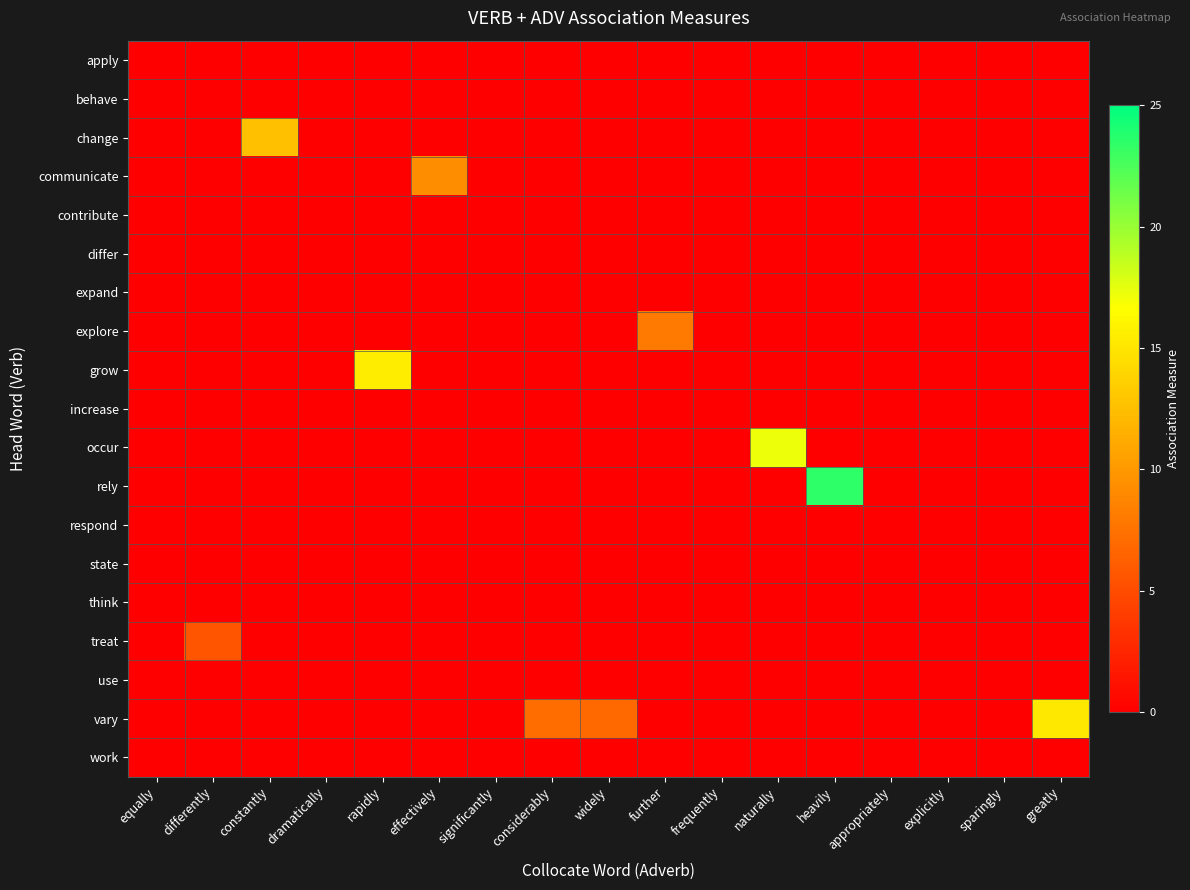

Reading right to left, list all the values displayed in this chart.

apply: greatly=0.0	sparingly=0.0	explicitly=0.0	appropriately=0.0	heavily=0.0	naturally=0.0	frequently=0.0	further=0.0	widely=0.0	considerably=0.0	significantly=0.0	effectively=0.0	rapidly=0.0	dramatically=0.0	constantly=0.0	differently=0.0	equally=0.0
behave: greatly=0.0	sparingly=0.0	explicitly=0.0	appropriately=0.0	heavily=0.0	naturally=0.0	frequently=0.0	further=0.0	widely=0.0	considerably=0.0	significantly=0.0	effectively=0.0	rapidly=0.0	dramatically=0.0	constantly=0.0	differently=0.0	equally=0.0
change: greatly=0.0	sparingly=0.0	explicitly=0.0	appropriately=0.0	heavily=0.0	naturally=0.0	frequently=0.0	further=0.0	widely=0.0	considerably=0.0	significantly=0.0	effectively=0.0	rapidly=0.0	dramatically=0.0	constantly=12.6	differently=0.0	equally=0.0
communicate: greatly=0.0	sparingly=0.0	explicitly=0.0	appropriately=0.0	heavily=0.0	naturally=0.0	frequently=0.0	further=0.0	widely=0.0	considerably=0.0	significantly=0.0	effectively=9.3	rapidly=0.0	dramatically=0.0	constantly=0.0	differently=0.0	equally=0.0
contribute: greatly=0.0	sparingly=0.0	explicitly=0.0	appropriately=0.0	heavily=0.0	naturally=0.0	frequently=0.0	further=0.0	widely=0.0	considerably=0.0	significantly=0.0	effectively=0.0	rapidly=0.0	dramatically=0.0	constantly=0.0	differently=0.0	equally=0.0
differ: greatly=0.0	sparingly=0.0	explicitly=0.0	appropriately=0.0	heavily=0.0	naturally=0.0	frequently=0.0	further=0.0	widely=0.0	considerably=0.0	significantly=0.0	effectively=0.0	rapidly=0.0	dramatically=0.0	constantly=0.0	differently=0.0	equally=0.0
expand: greatly=0.0	sparingly=0.0	explicitly=0.0	appropriately=0.0	heavily=0.0	naturally=0.0	frequently=0.0	further=0.0	widely=0.0	considerably=0.0	significantly=0.0	effectively=0.0	rapidly=0.0	dramatically=0.0	constantly=0.0	differently=0.0	equally=0.0
explore: greatly=0.0	sparingly=0.0	explicitly=0.0	appropriately=0.0	heavily=0.0	naturally=0.0	frequently=0.0	further=8.0	widely=0.0	considerably=0.0	significantly=0.0	effectively=0.0	rapidly=0.0	dramatically=0.0	constantly=0.0	differently=0.0	equally=0.0
grow: greatly=0.0	sparingly=0.0	explicitly=0.0	appropriately=0.0	heavily=0.0	naturally=0.0	frequently=0.0	further=0.0	widely=0.0	considerably=0.0	significantly=0.0	effectively=0.0	rapidly=15.5	dramatically=0.0	constantly=0.0	differently=0.0	equally=0.0
increase: greatly=0.0	sparingly=0.0	explicitly=0.0	appropriately=0.0	heavily=0.0	naturally=0.0	frequently=0.0	further=0.0	widely=0.0	considerably=0.0	significantly=0.0	effectively=0.0	rapidly=0.0	dramatically=0.0	constantly=0.0	differently=0.0	equally=0.0
occur: greatly=0.0	sparingly=0.0	explicitly=0.0	appropriately=0.0	heavily=0.0	naturally=17.3	frequently=0.0	further=0.0	widely=0.0	considerably=0.0	significantly=0.0	effectively=0.0	rapidly=0.0	dramatically=0.0	constantly=0.0	differently=0.0	equally=0.0
rely: greatly=0.0	sparingly=0.0	explicitly=0.0	appropriately=0.0	heavily=23.5	naturally=0.0	frequently=0.0	further=0.0	widely=0.0	considerably=0.0	significantly=0.0	effectively=0.0	rapidly=0.0	dramatically=0.0	constantly=0.0	differently=0.0	equally=0.0
respond: greatly=0.0	sparingly=0.0	explicitly=0.0	appropriately=0.0	heavily=0.0	naturally=0.0	frequently=0.0	further=0.0	widely=0.0	considerably=0.0	significantly=0.0	effectively=0.0	rapidly=0.0	dramatically=0.0	constantly=0.0	differently=0.0	equally=0.0
state: greatly=0.0	sparingly=0.0	explicitly=0.0	appropriately=0.0	heavily=0.0	naturally=0.0	frequently=0.0	further=0.0	widely=0.0	considerably=0.0	significantly=0.0	effectively=0.0	rapidly=0.0	dramatically=0.0	constantly=0.0	differently=0.0	equally=0.0
think: greatly=0.0	sparingly=0.0	explicitly=0.0	appropriately=0.0	heavily=0.0	naturally=0.0	frequently=0.0	further=0.0	widely=0.0	considerably=0.0	significantly=0.0	effectively=0.0	rapidly=0.0	dramatically=0.0	constantly=0.0	differently=0.0	equally=0.0
treat: greatly=0.0	sparingly=0.0	explicitly=0.0	appropriately=0.0	heavily=0.0	naturally=0.0	frequently=0.0	further=0.0	widely=0.0	considerably=0.0	significantly=0.0	effectively=0.0	rapidly=0.0	dramatically=0.0	constantly=0.0	differently=5.5	equally=0.0
use: greatly=0.0	sparingly=0.0	explicitly=0.0	appropriately=0.0	heavily=0.0	naturally=0.0	frequently=0.0	further=0.0	widely=0.0	considerably=0.0	significantly=0.0	effectively=0.0	rapidly=0.0	dramatically=0.0	constantly=0.0	differently=0.0	equally=0.0
vary: greatly=15.2	sparingly=0.0	explicitly=0.0	appropriately=0.0	heavily=0.0	naturally=0.0	frequently=0.0	further=0.0	widely=6.9	considerably=7.1	significantly=0.0	effectively=0.0	rapidly=0.0	dramatically=0.0	constantly=0.0	differently=0.0	equally=0.0
work: greatly=0.0	sparingly=0.0	explicitly=0.0	appropriately=0.0	heavily=0.0	naturally=0.0	frequently=0.0	further=0.0	widely=0.0	considerably=0.0	significantly=0.0	effectively=0.0	rapidly=0.0	dramatically=0.0	constantly=0.0	differently=0.0	equally=0.0